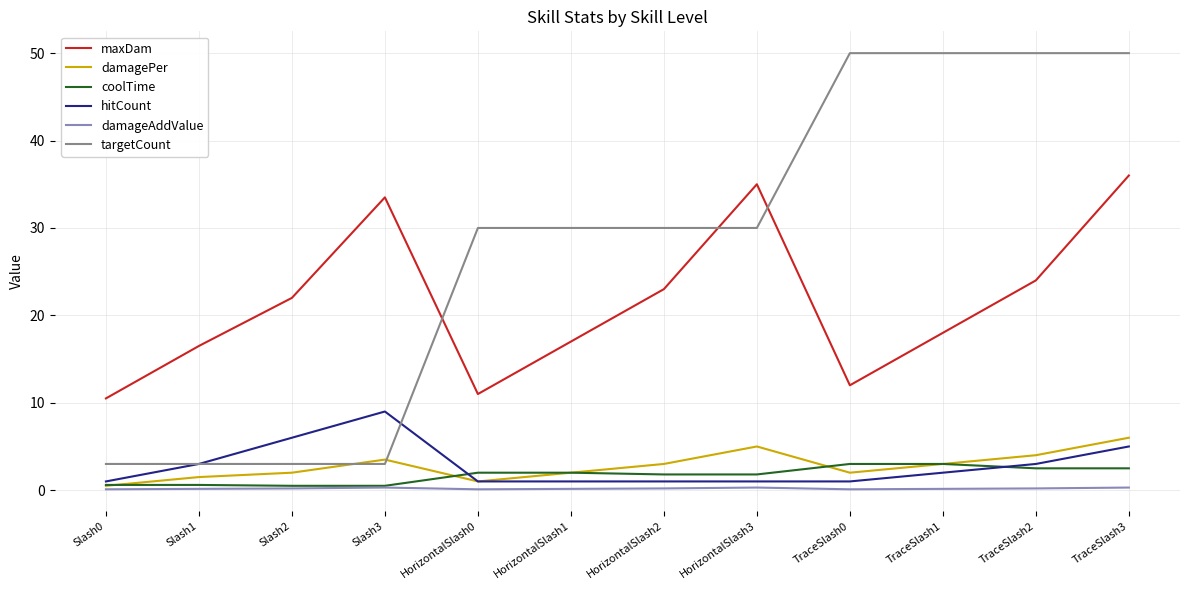

Which series has the largest range (max minus min)?

targetCount